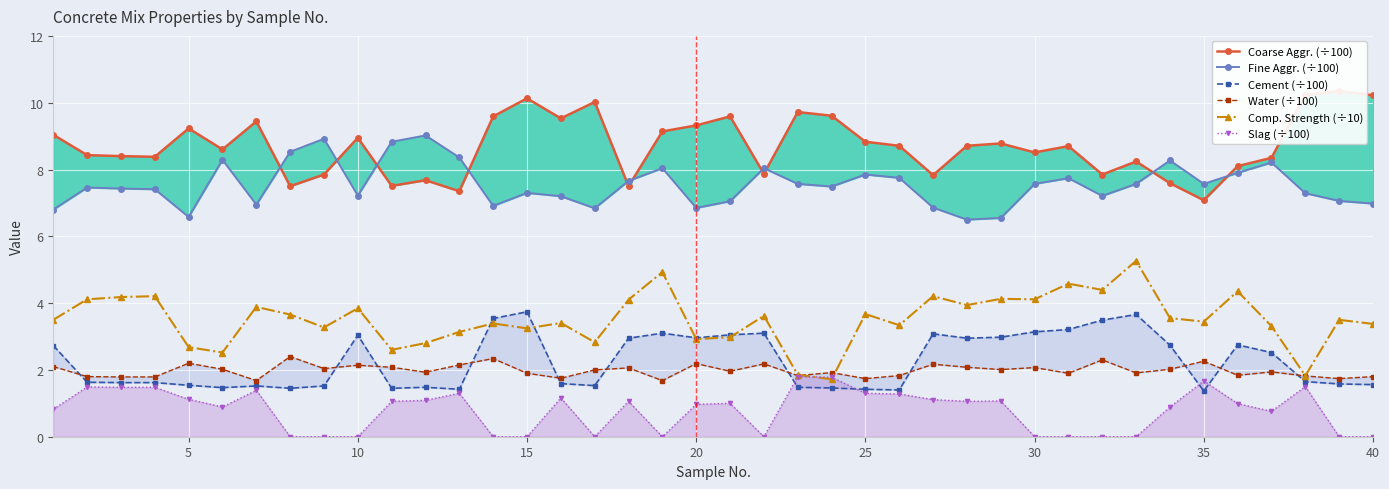

How many values in the Fine Aggr. (÷100) series are below 7?

10